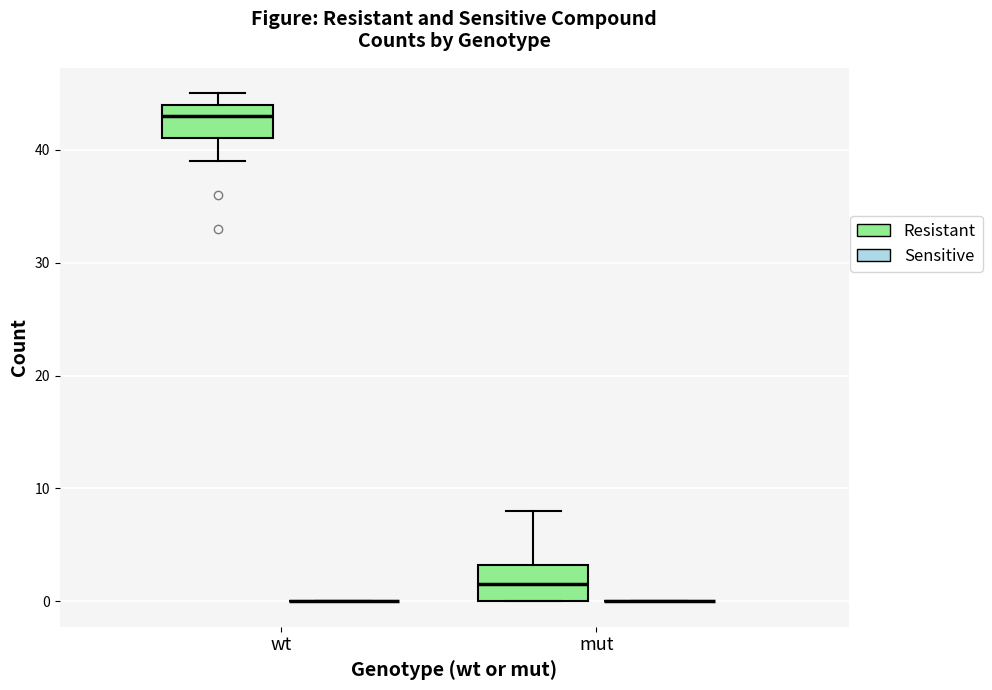

Reading left to right, read every box against the y-axis: the position of its median line, the range the box covers, and the ends of its whiskers. The values are not printed on the chart, so give them approximately, as read against the axis.

wt (Resistant): median 43, box 41 to 44, whiskers 39 to 45
wt (Sensitive): box collapsed to a line at 0, whiskers 0 to 0
mut (Resistant): median 2, box 0 to 3, whiskers 0 to 8
mut (Sensitive): box collapsed to a line at 0, whiskers 0 to 0